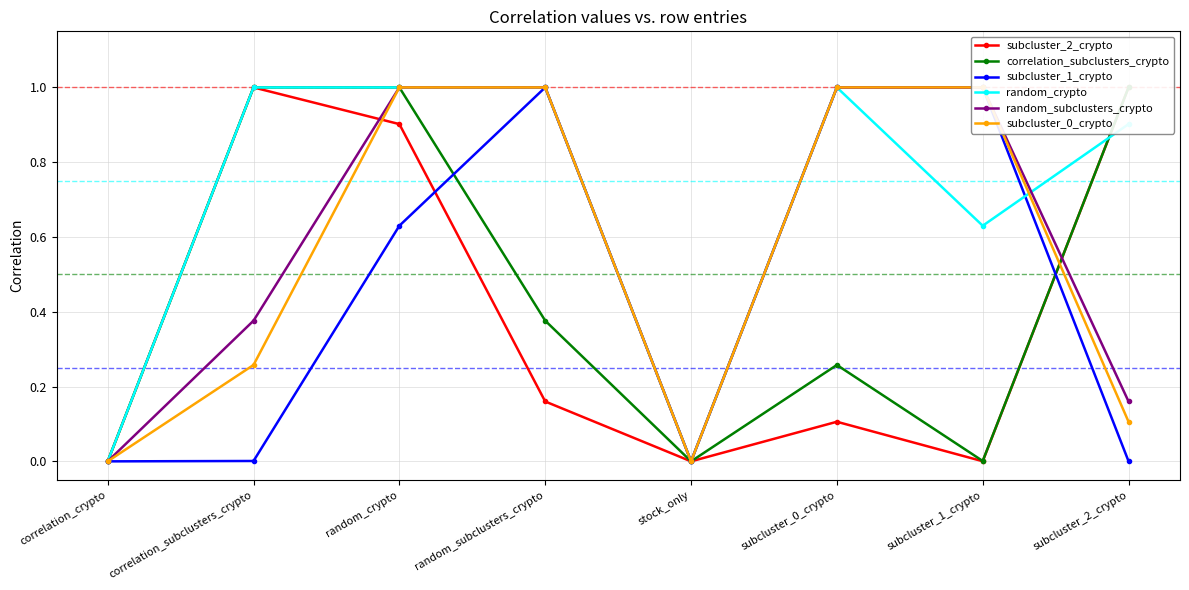

Is it true that subcluster_1_crypto equals 0.3 at correlation_crypto?

False